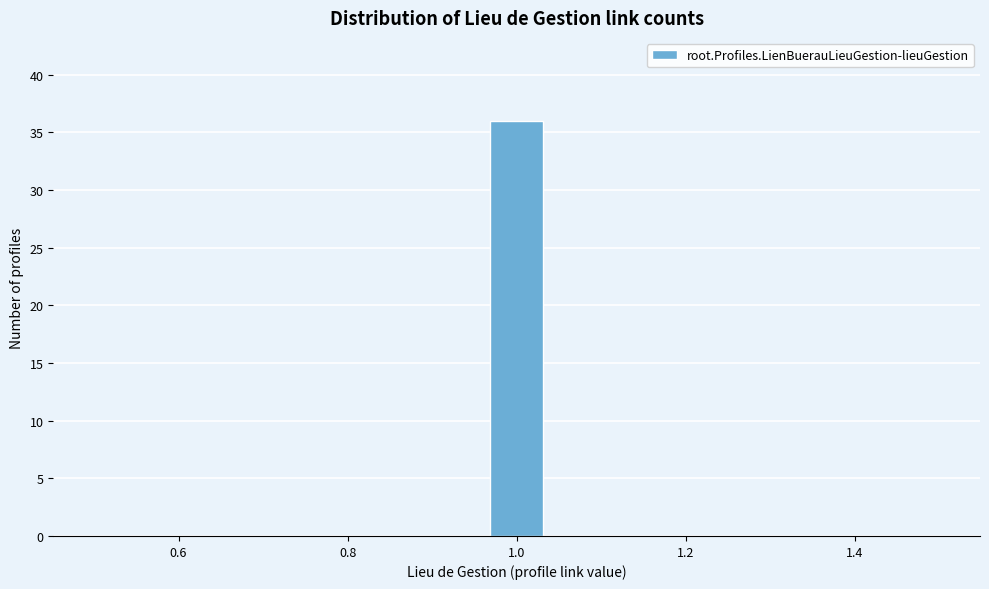

Around what value on the x-axis is the tallest bar? Give the approximate position of its centre, as read against the axis.

1.00